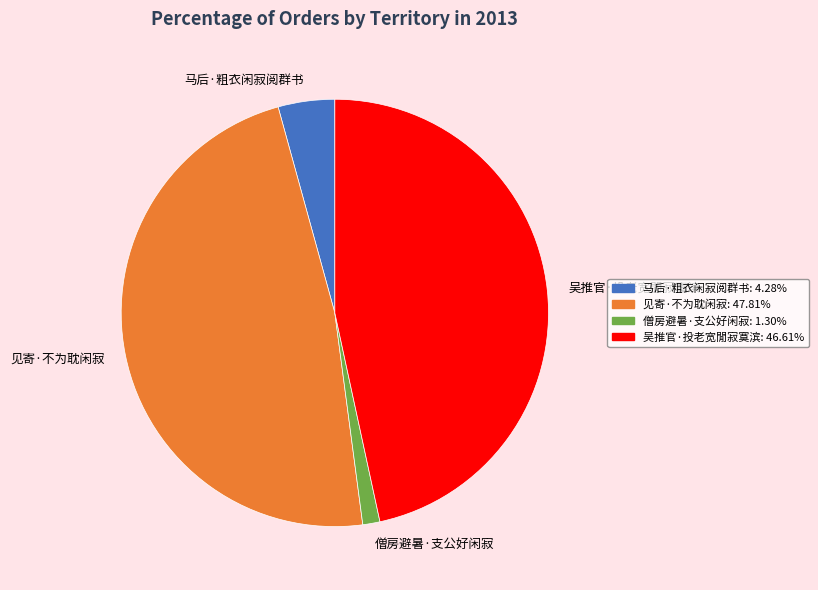

Does any single category account for the majority?

No